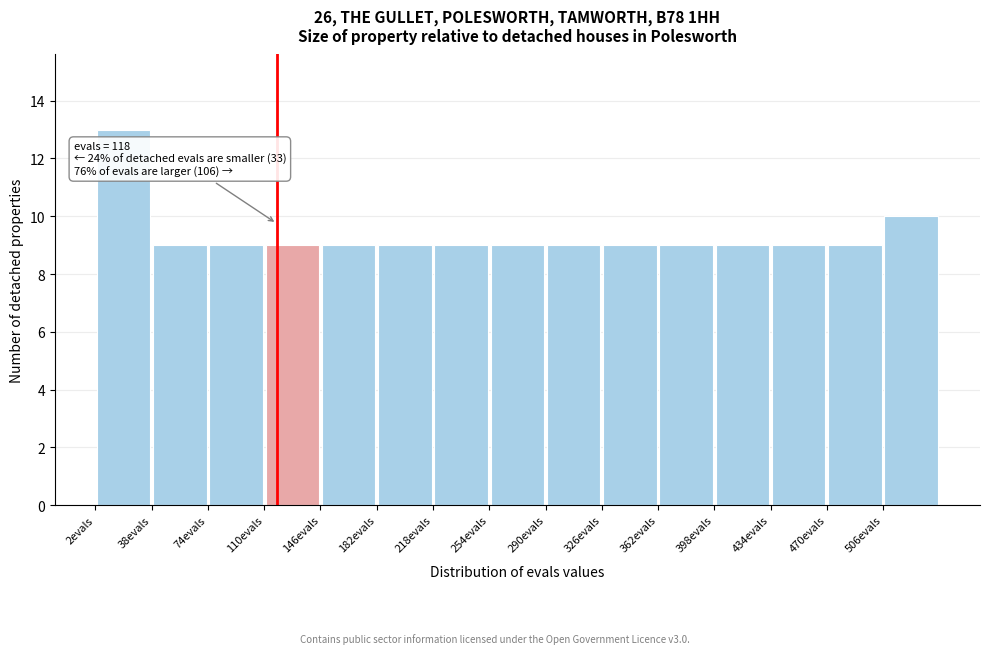

Which range on the x-axis has the tallest bar?

2 to 38